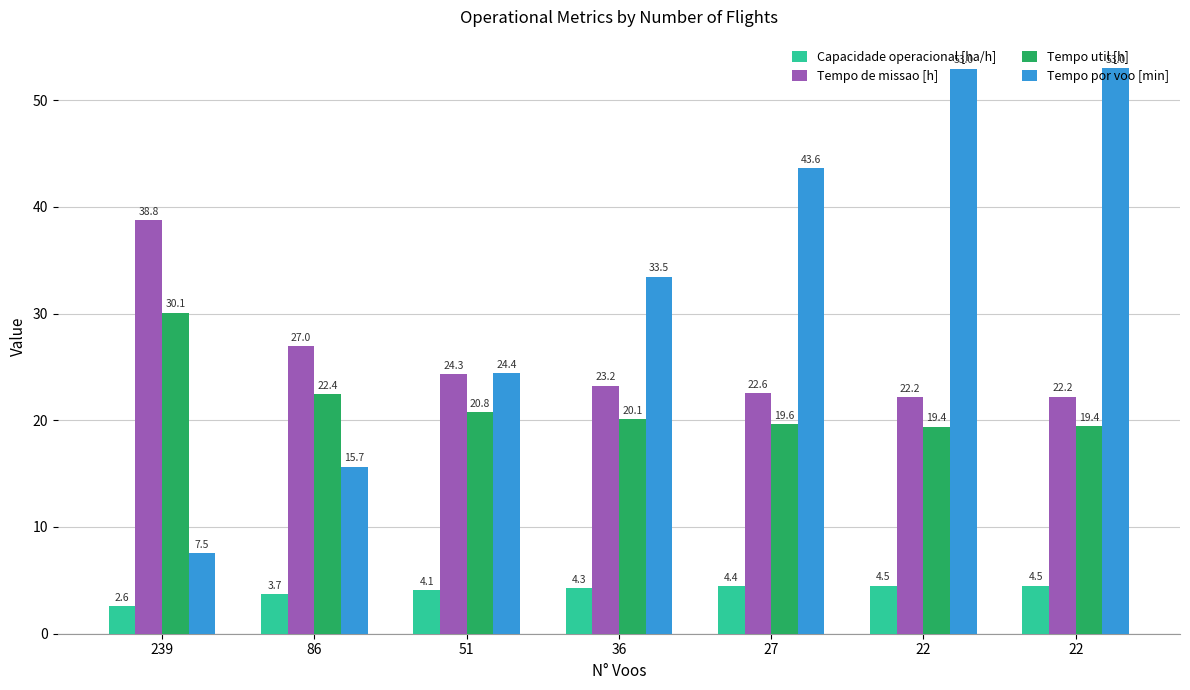

What are all the series names shown in the legend?

Capacidade operacional [ha/h], Tempo de missao [h], Tempo util [h], Tempo por voo [min]